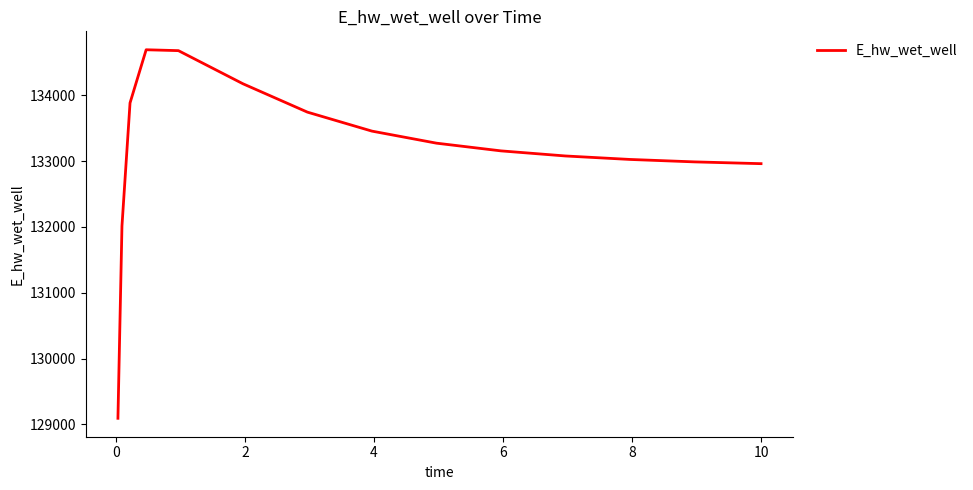

What is the minimum value shown in the chart?

129093.3